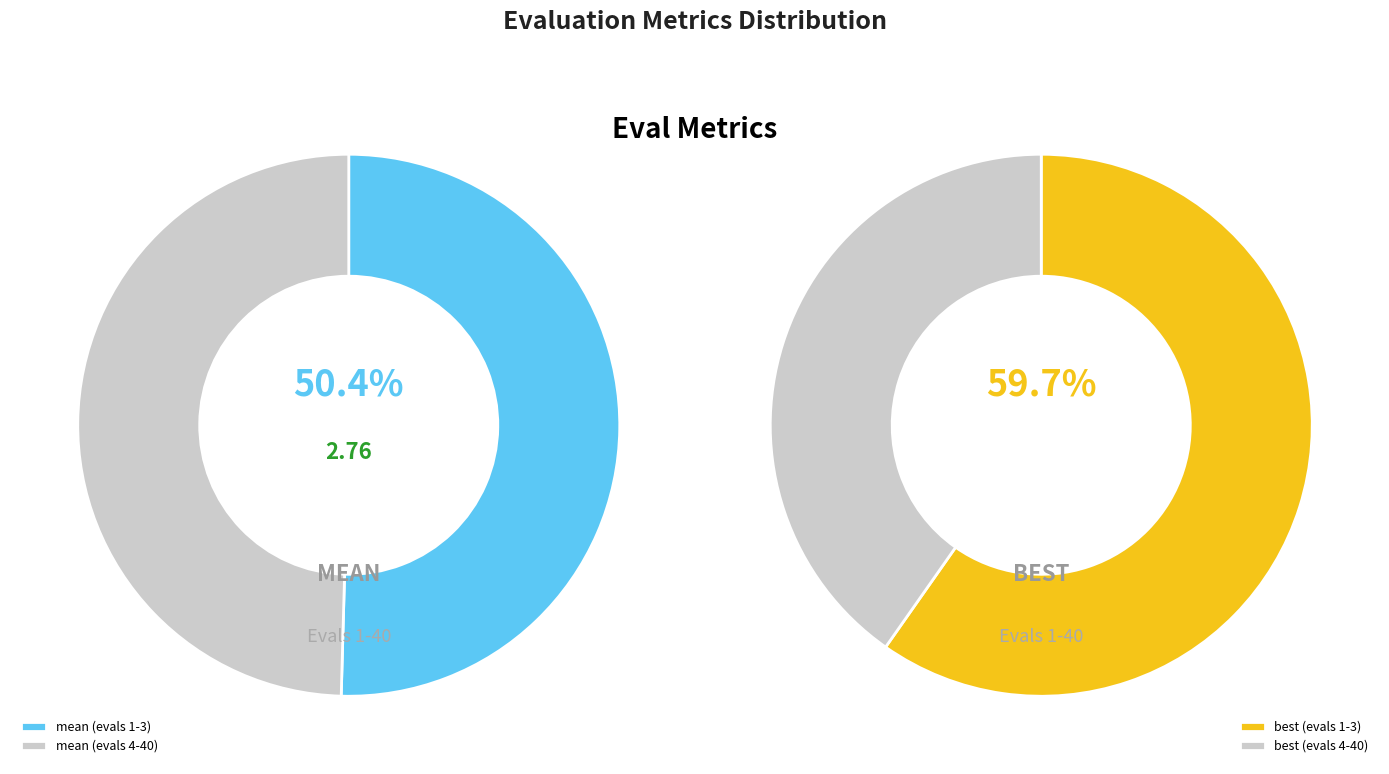

What is the majority slice?

evals 1-3